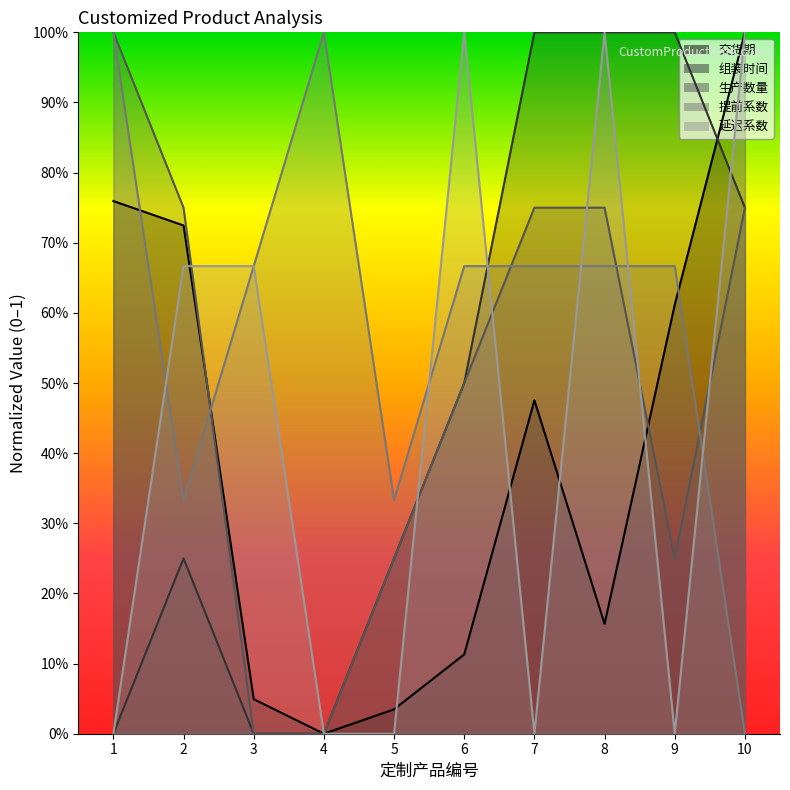

Rank the categories by 组装时间 value from highest to lowest.

7, 8, 9, 10, 6, 2, 5, 1, 3, 4